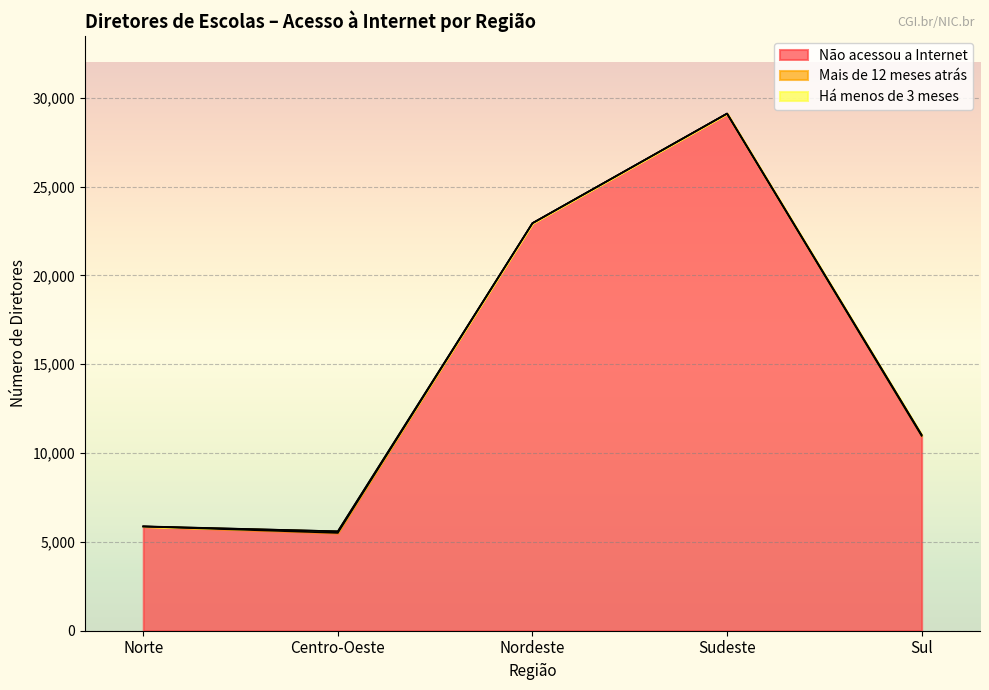

Reading left to right, transcribe all the data shown in this chart.

Não acessou a Internet: 5868	5505	22941	29109	10969
Mais de 12 meses atrás: 0	90	0	0	51
Há menos de 3 meses: 9	0	0	0	0